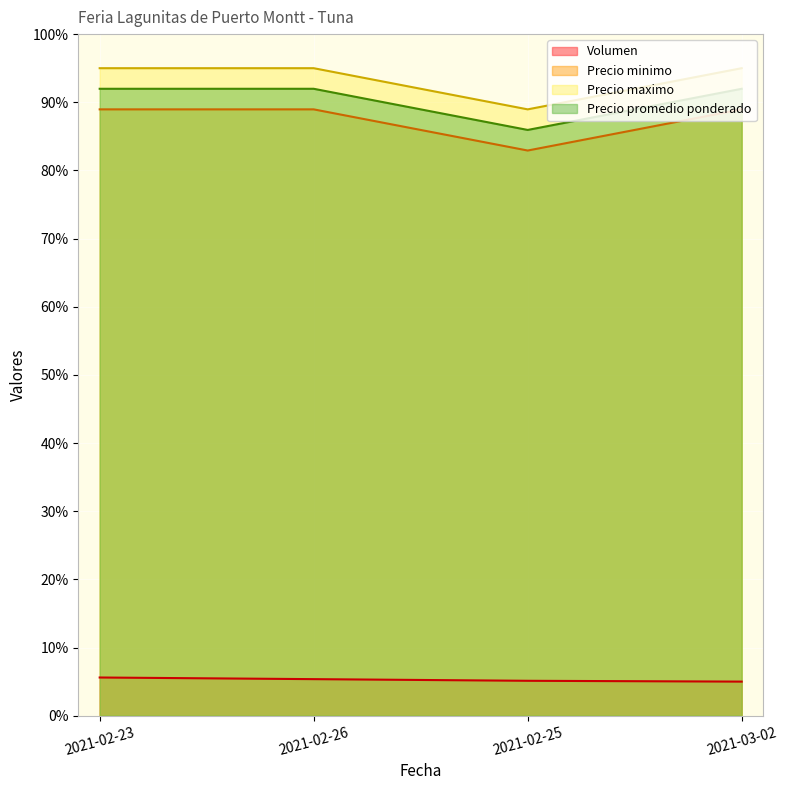

Reading left to right, extract all data points from this chart.

Volumen: 2021-02-23=5.6	2021-02-26=5.4	2021-02-25=5.1	2021-03-02=5.0
Precio minimo: 2021-02-23=89.0	2021-02-26=89.0	2021-02-25=82.9	2021-03-02=89.0
Precio maximo: 2021-02-23=95.0	2021-02-26=95.0	2021-02-25=89.0	2021-03-02=95.0
Precio promedio ponderado: 2021-02-23=92.0	2021-02-26=92.0	2021-02-25=85.9	2021-03-02=92.0